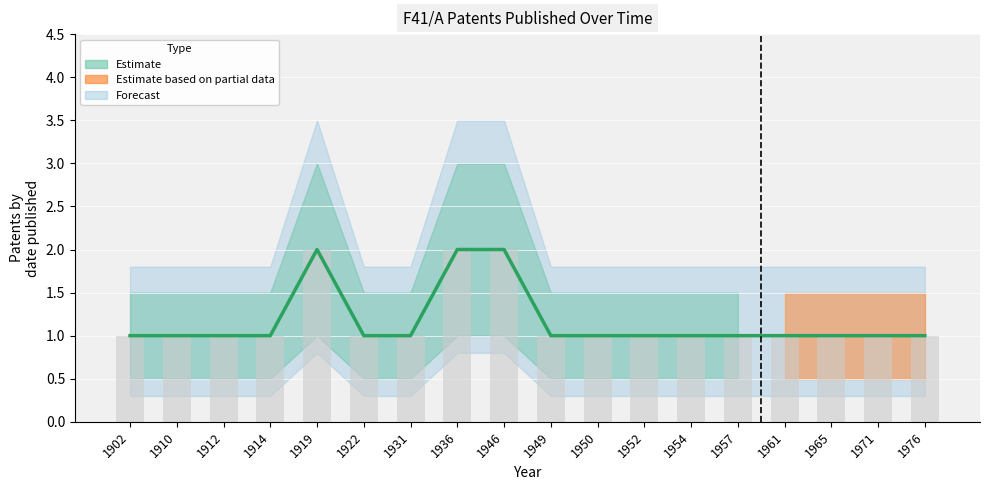

True or false: Estimate Upper has a value of 3.0 at 1946.

True